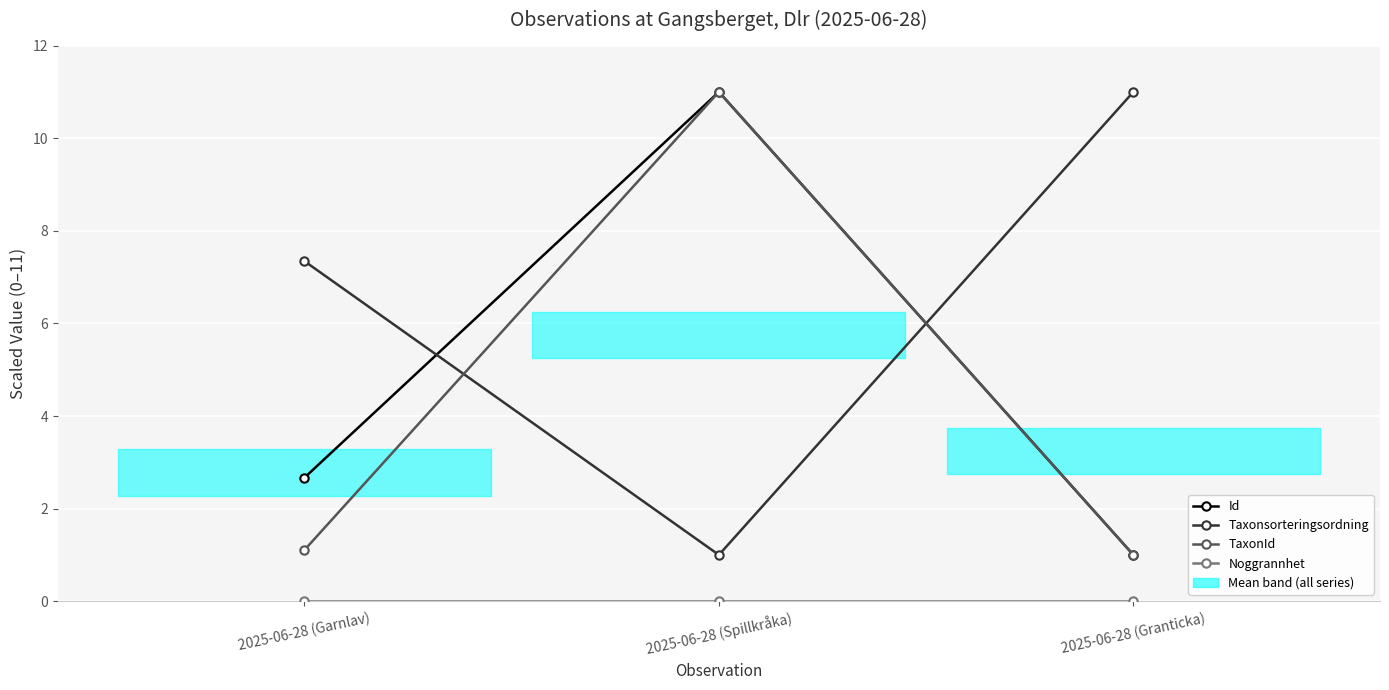

What is the value of the Id point at the 1st from the left?

2.7